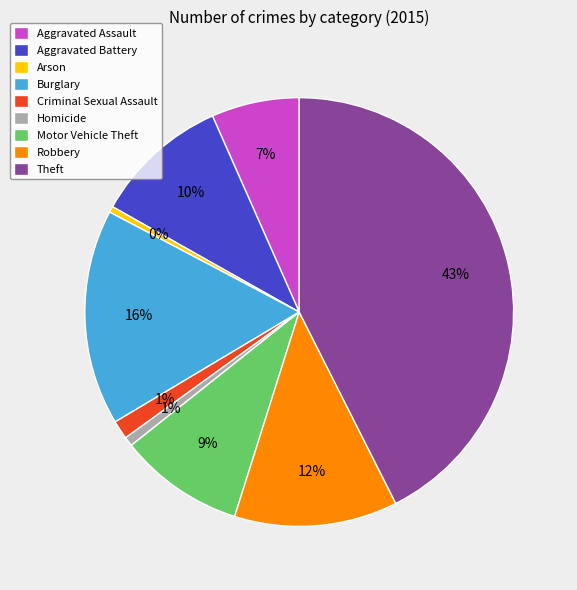

To the nearest percent, what portion does Criminal Sexual Assault represent?

1%